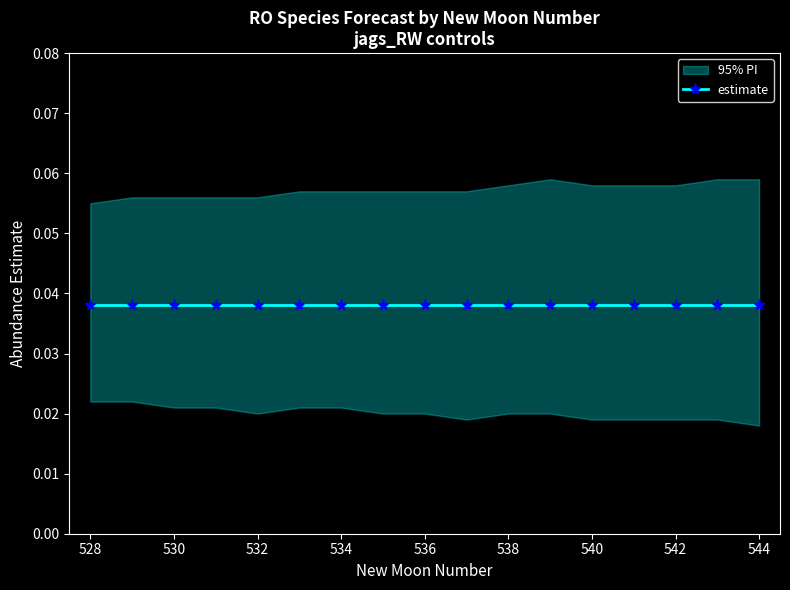

Which label corresponds to the smallest value in the chart?

544